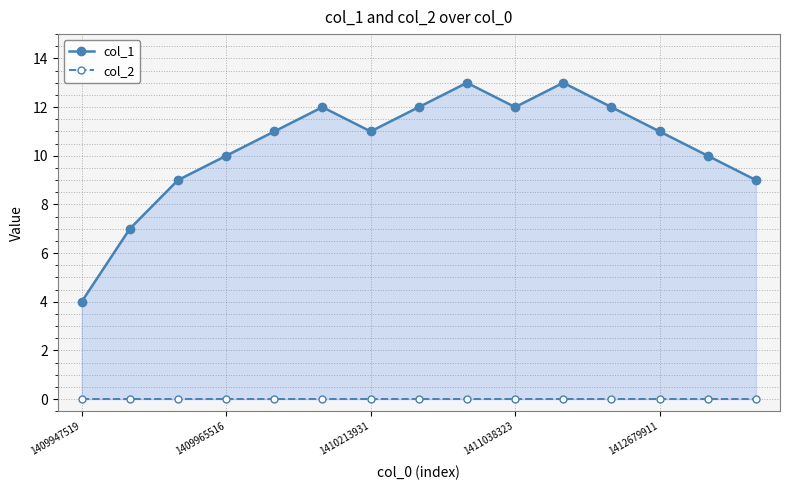

True or false: col_2 and col_1 cross at least once.

False